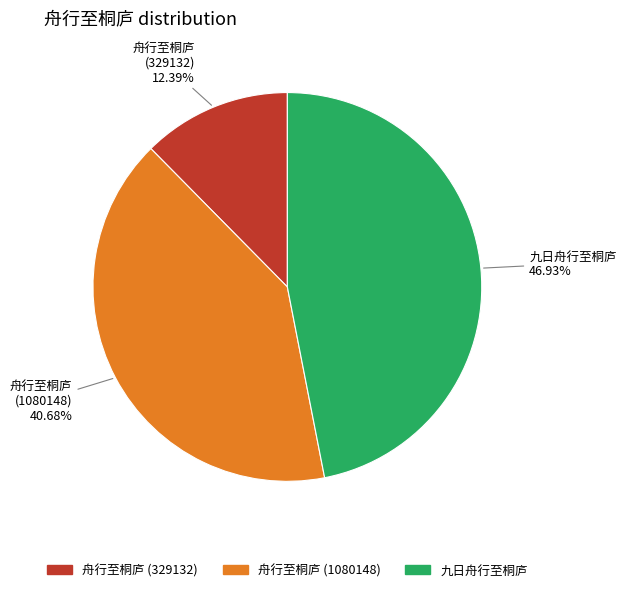

Which slice is the smallest?

舟行至桐庐 (329132)